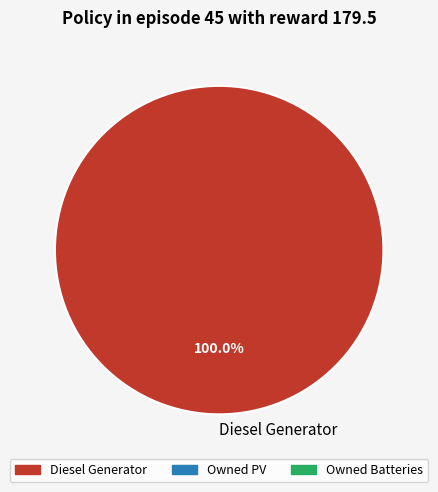

Which slice represents more than half of the pie?

Diesel Generator